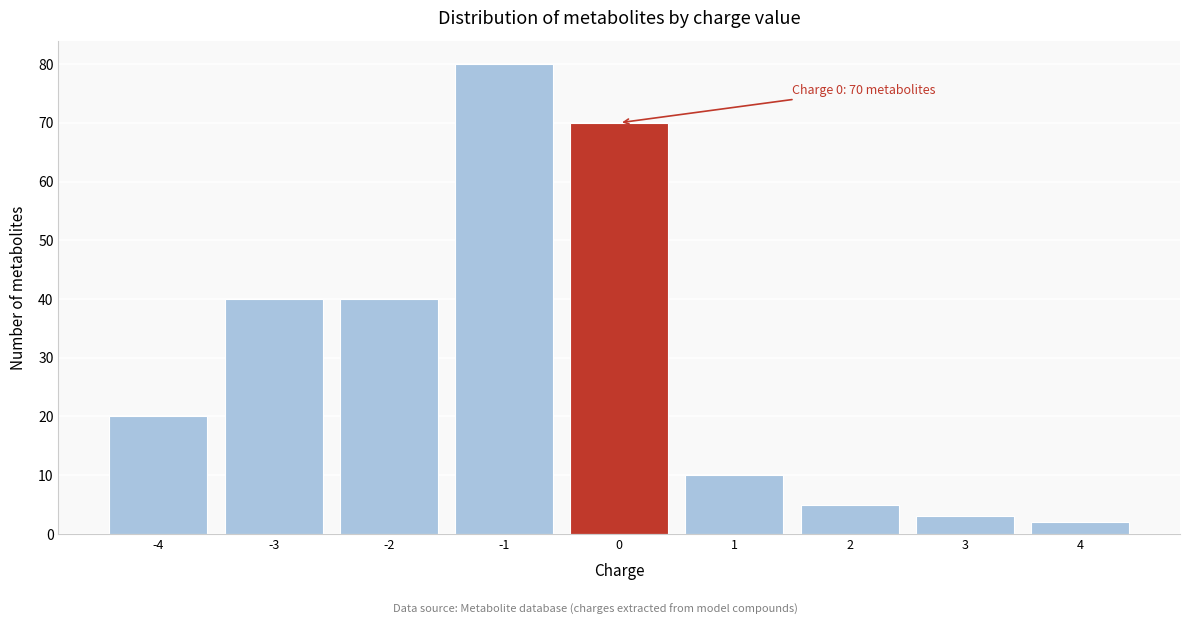

Over which range of the x-axis is the bar tallest?

-1.5 to -0.5